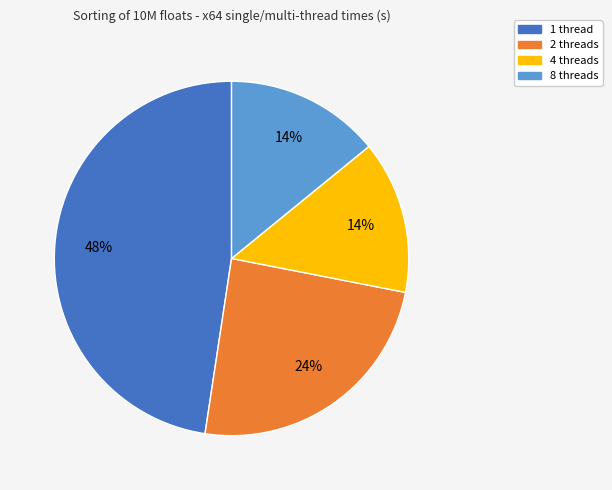

To the nearest percent, what percentage of the pie is 2 threads?

24%